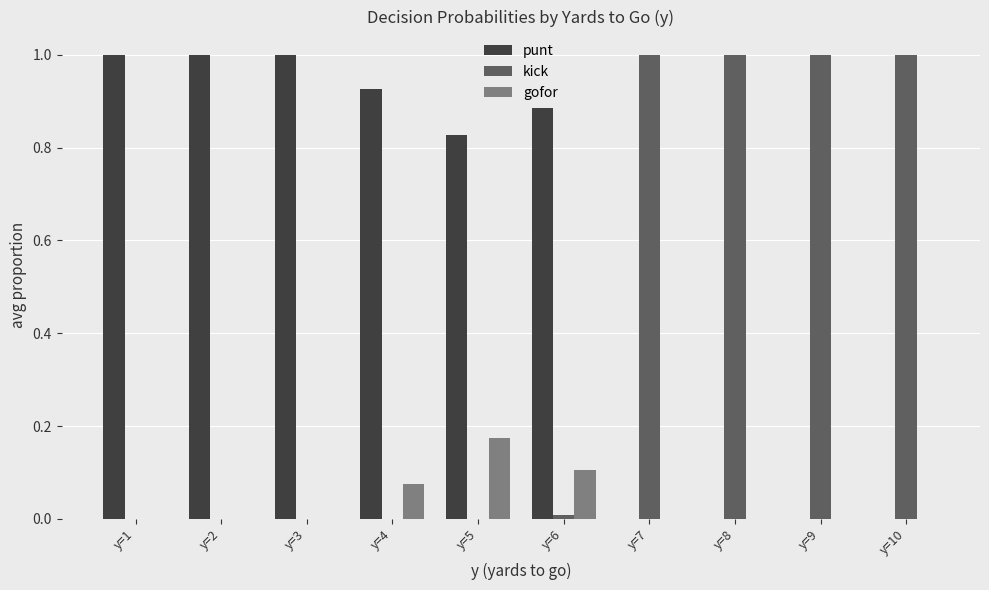

What are all the series names shown in the legend?

punt, kick, gofor